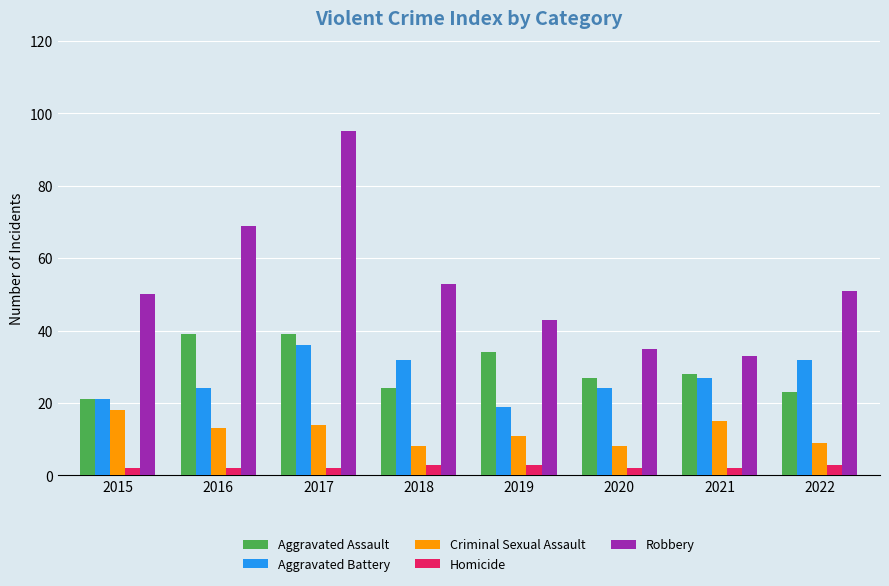

Between 2019 and 2020, which series saw the biggest shift?

Robbery